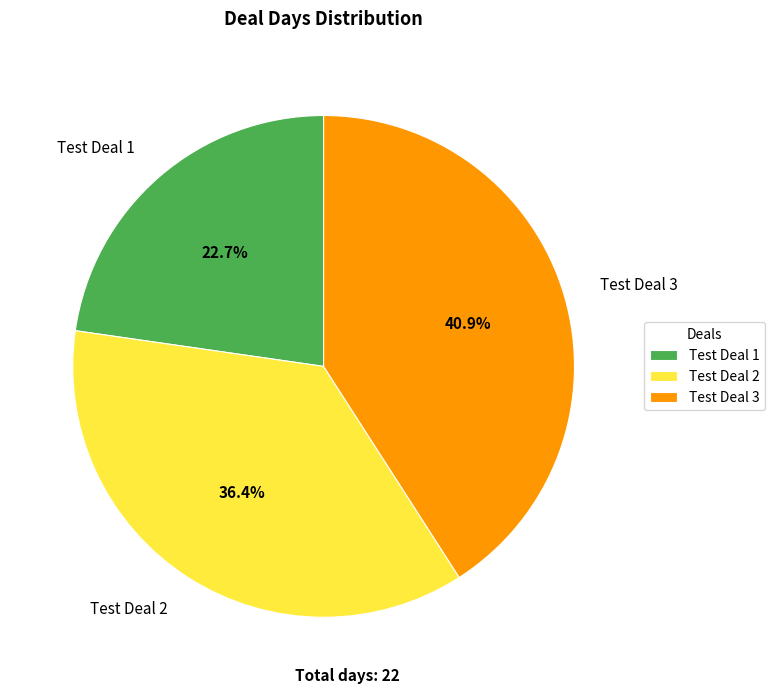

Is there a majority slice in this chart?

No